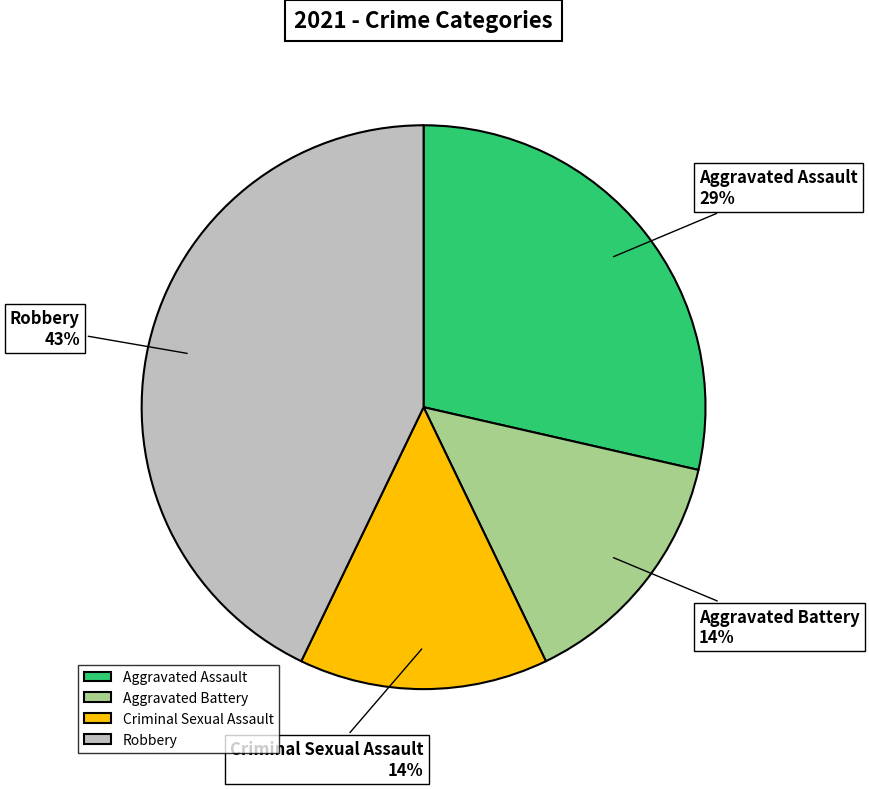

To the nearest percent, what is the difference between the Aggravated Battery and Robbery slice percentages?

29%